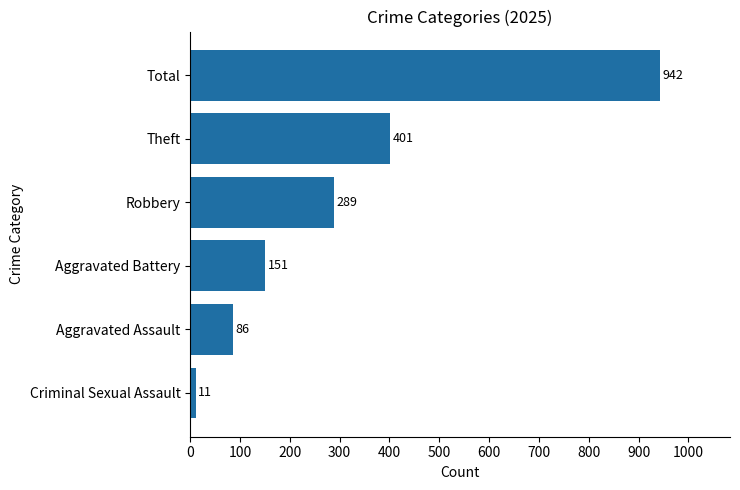

True or false: the data shows 203 at Aggravated Battery.

False